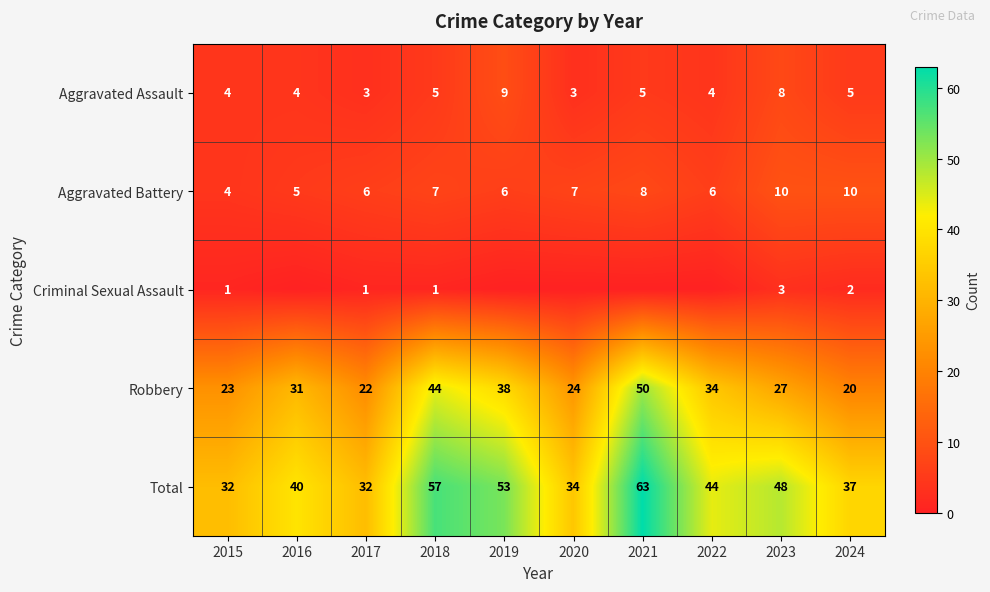

What is the sum of all Total values?

440